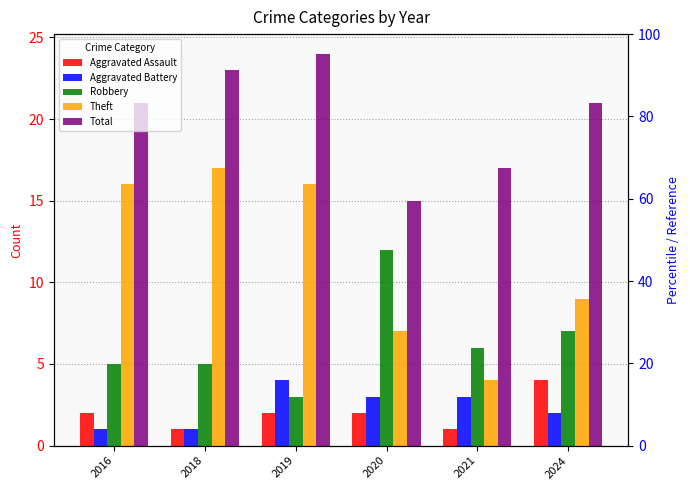

What is the value of the Robbery bar at the 3rd from the left?

3